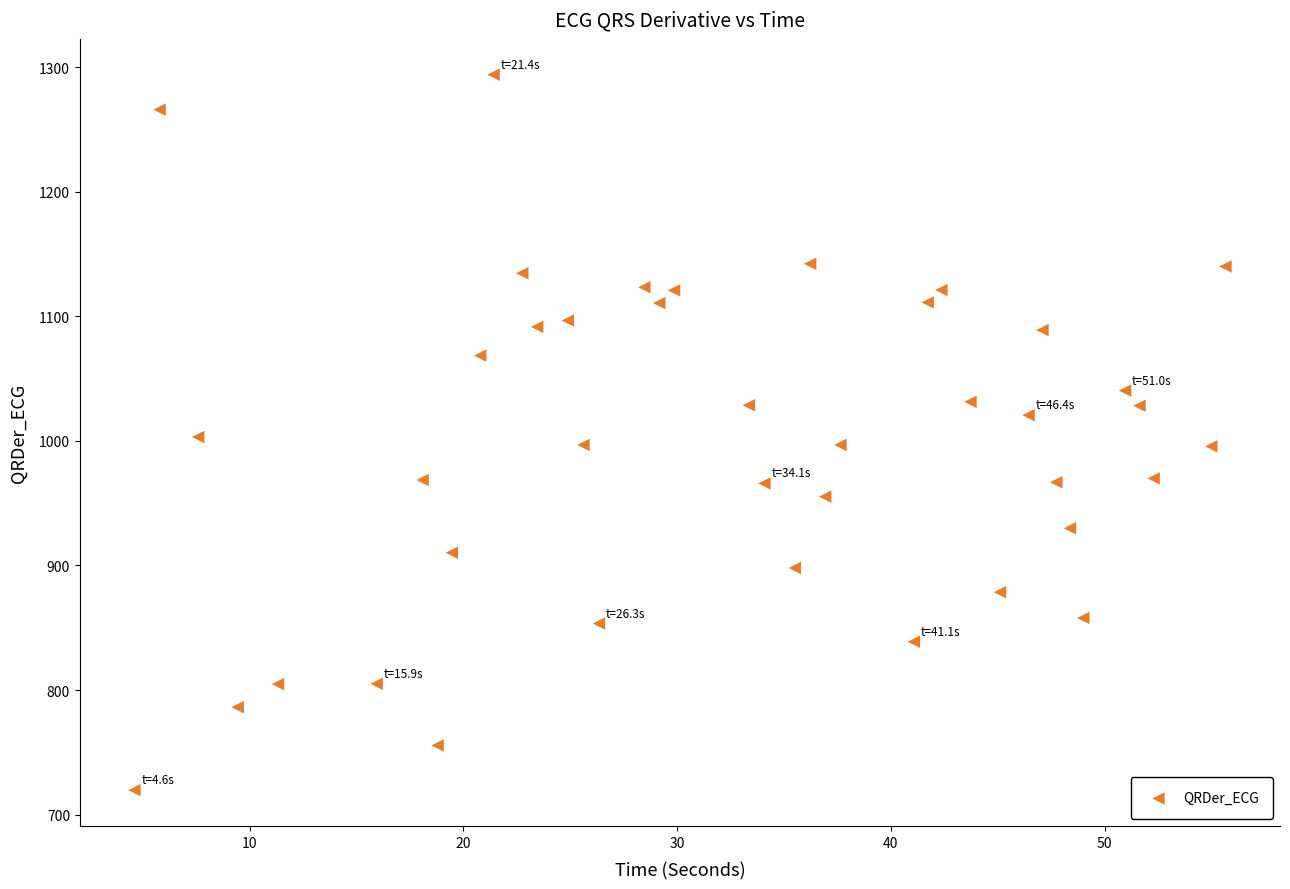

What is the range of X values (max minus min)?

51.0